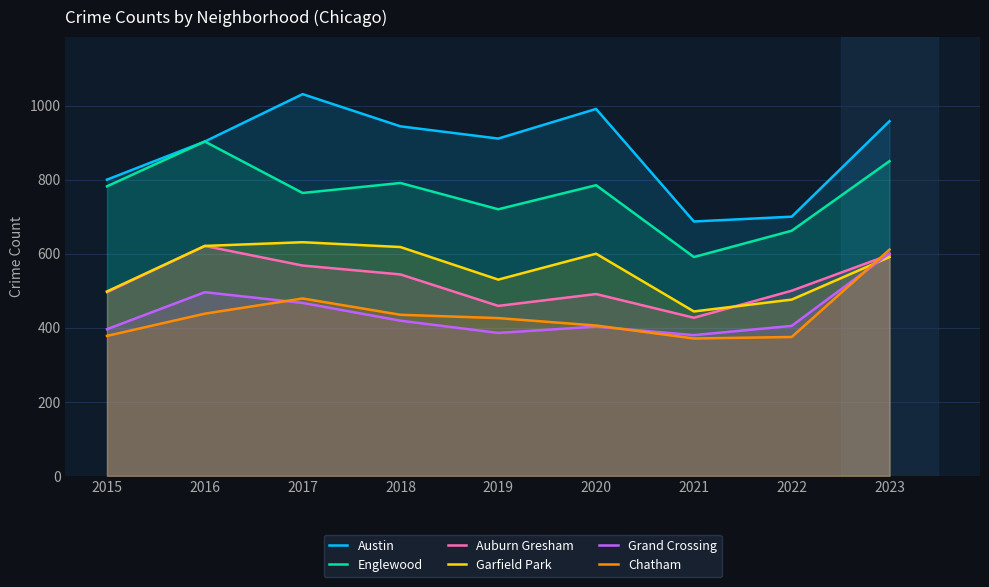

Where is the first local minimum for Chatham?

2021